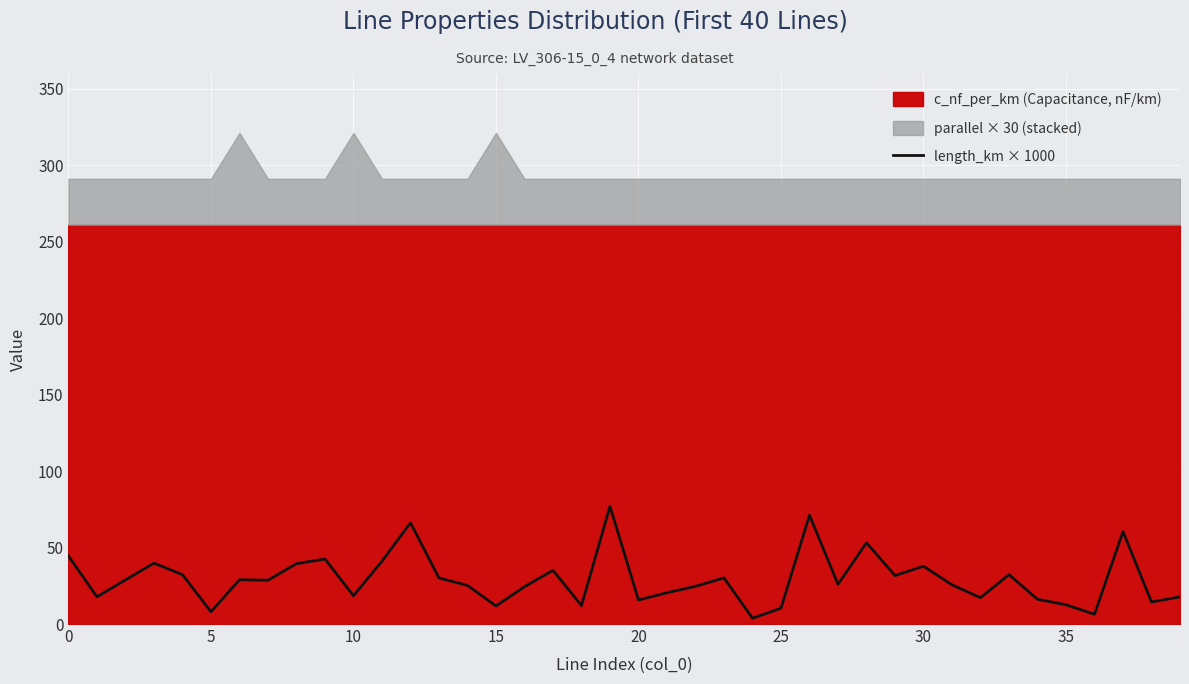

How many lines are shown in the chart?

1